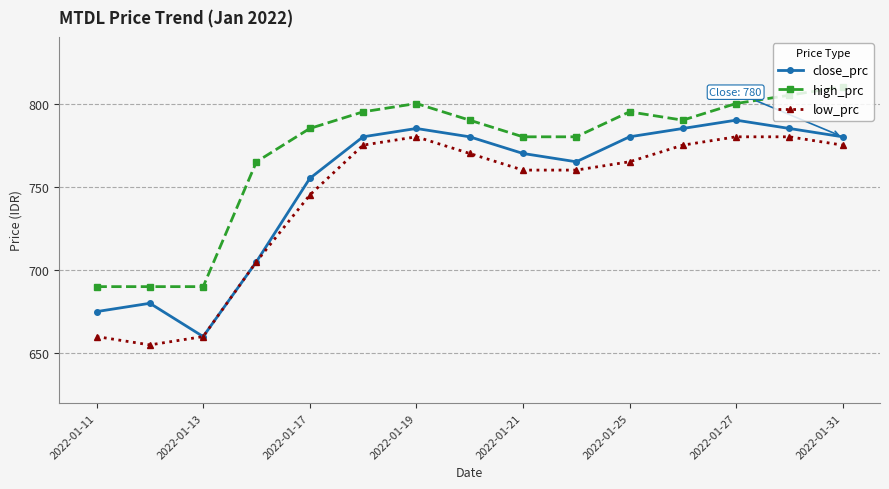

What is the value of the high_prc point at the 12th from the left?

790